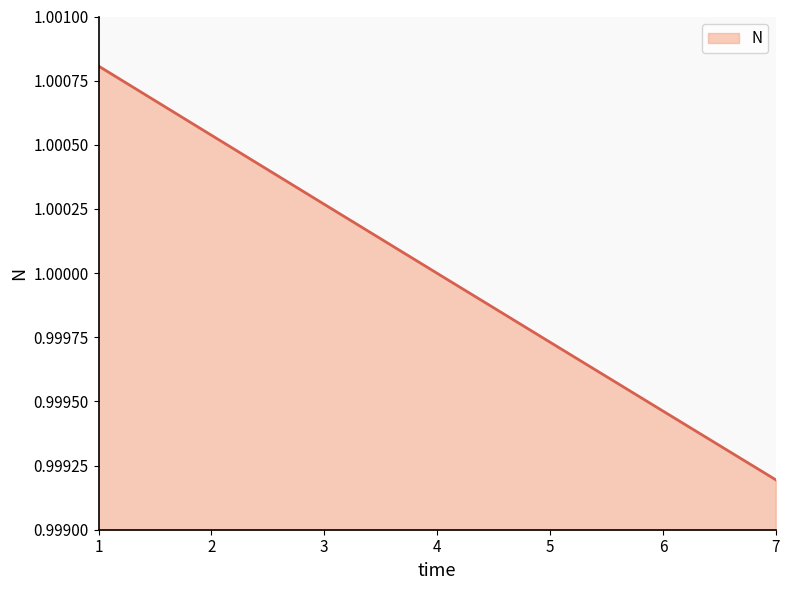

List the labels in order of value, smallest first.

7, 6, 5, 4, 3, 2, 1